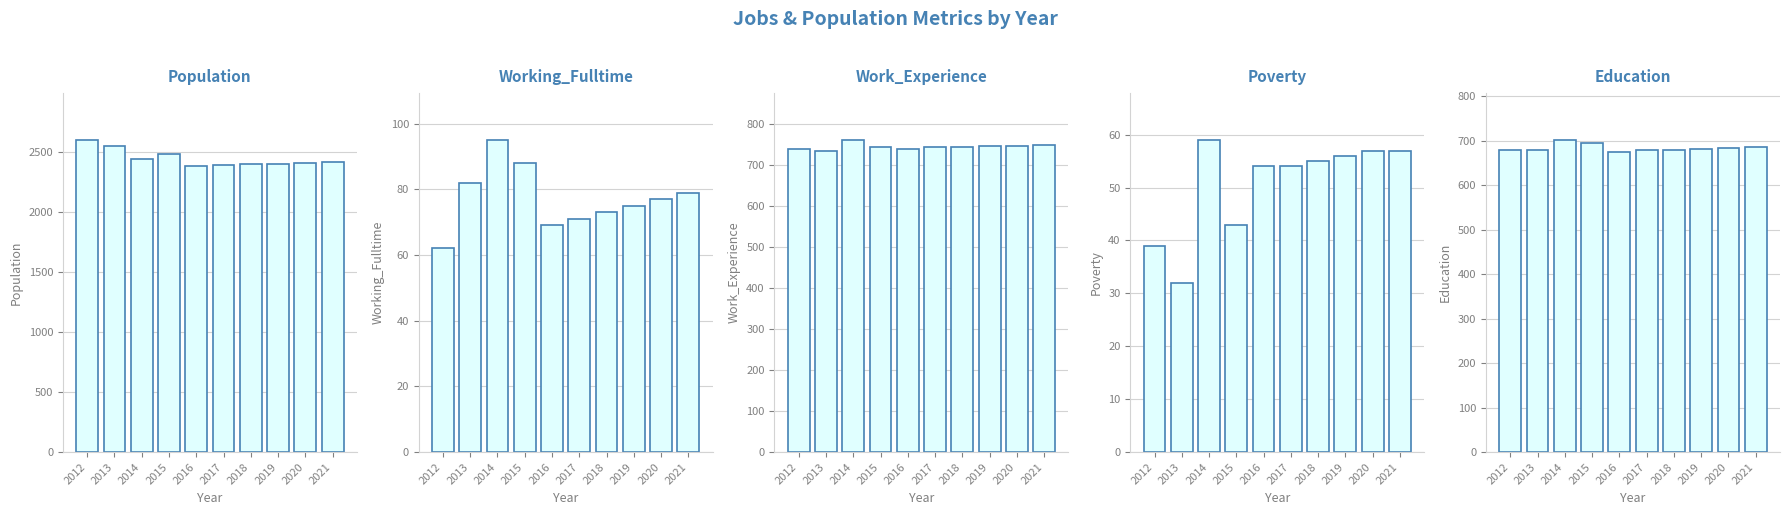

Which has a higher value, 2012 or 2016?

2012